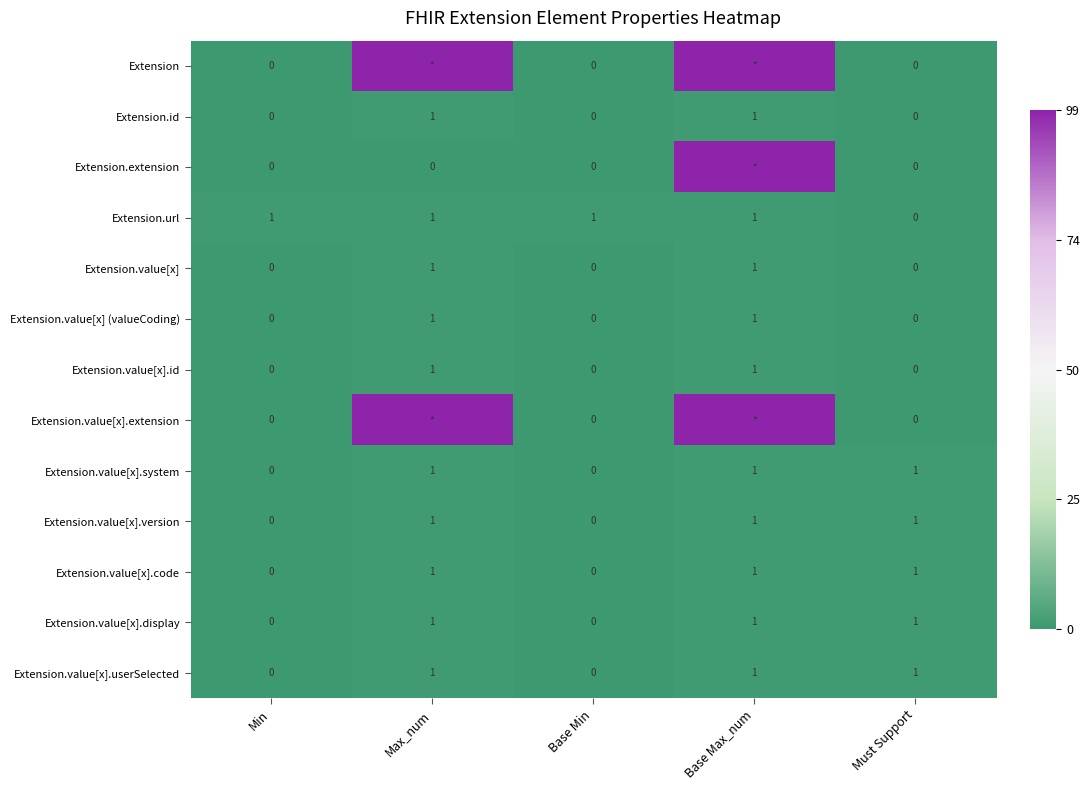

At which label does Extension.url reach its minimum?

Must Support